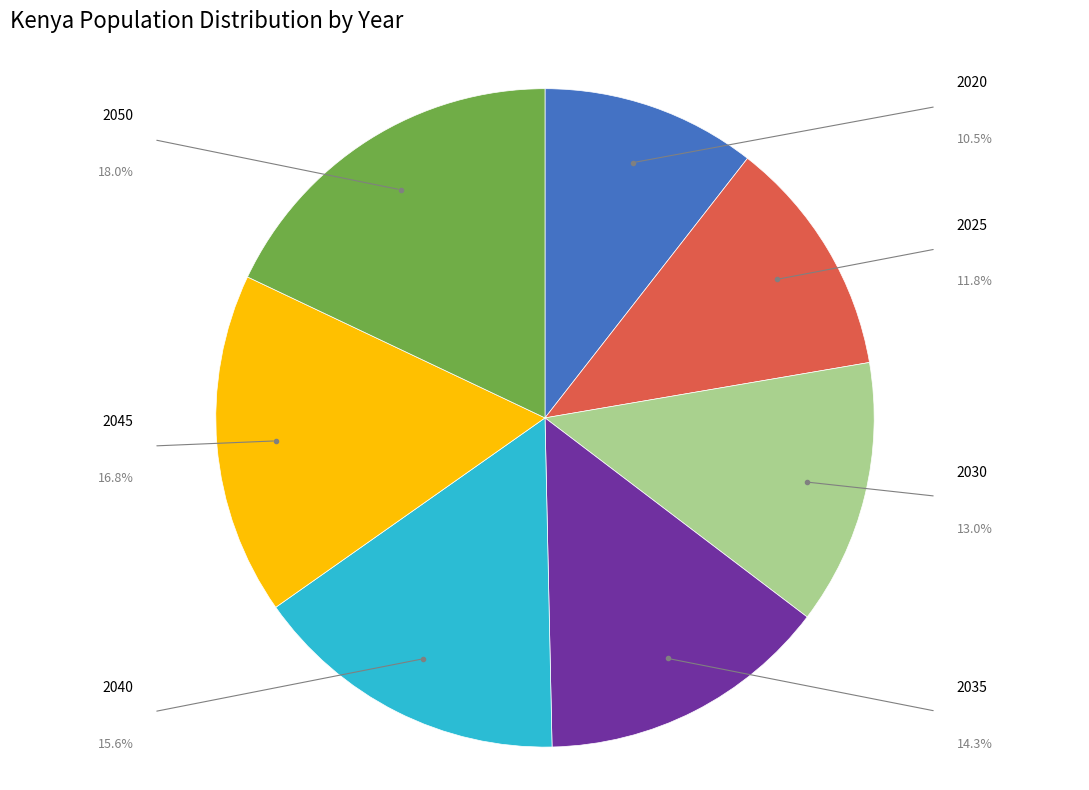

Is there a majority slice in this chart?

No